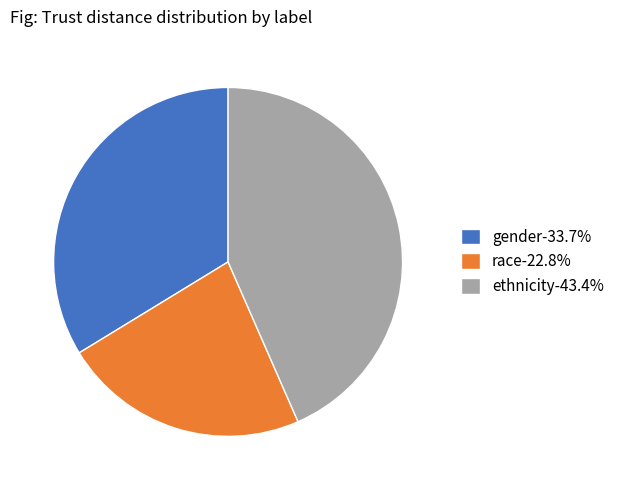

Do gender-33.7% and ethnicity-43.4% together represent more than half of the pie?

Yes